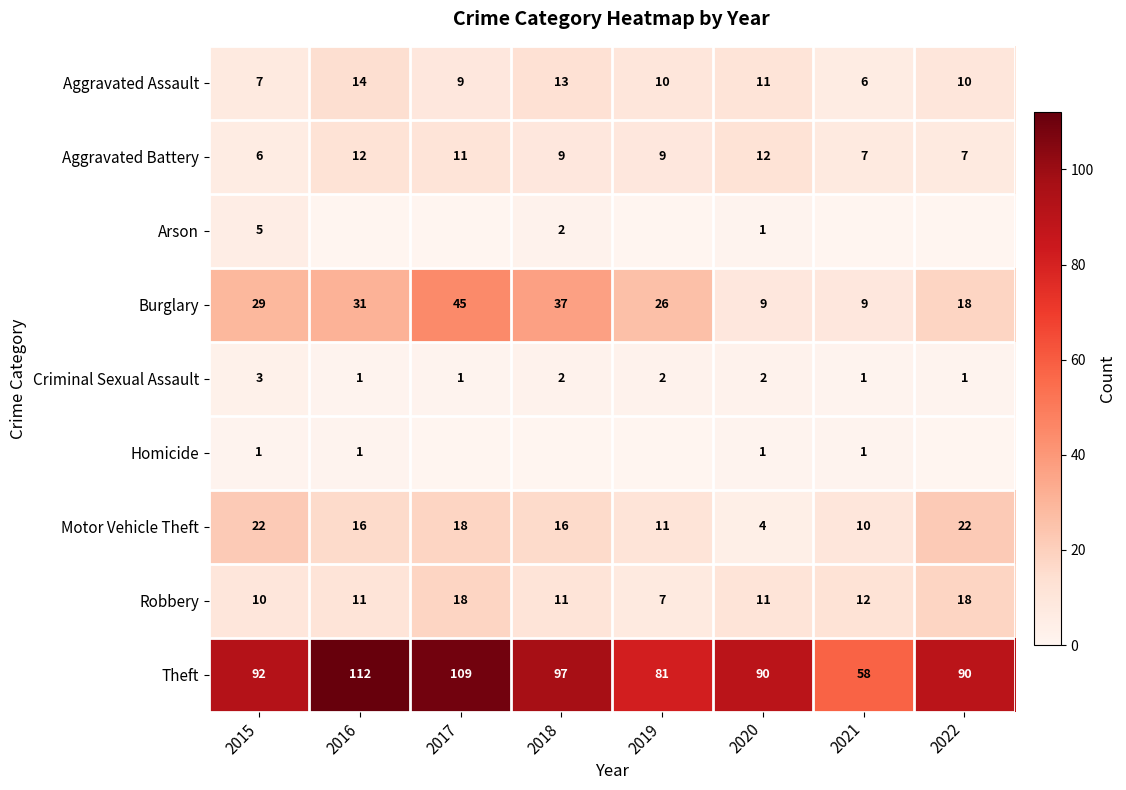

What is the minimum value for Aggravated Battery?

6